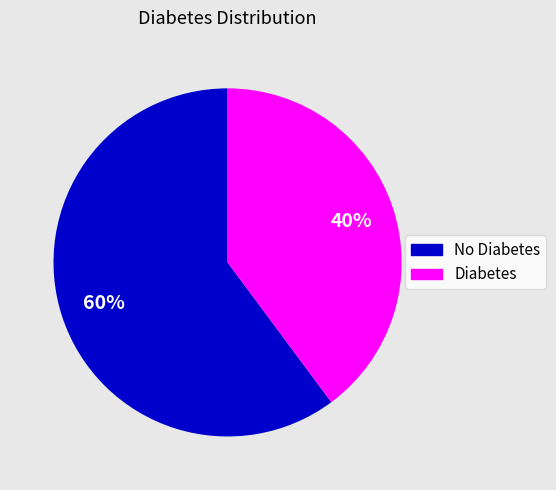

What is the ratio of the value at Diabetes to the value at No Diabetes?

0.7